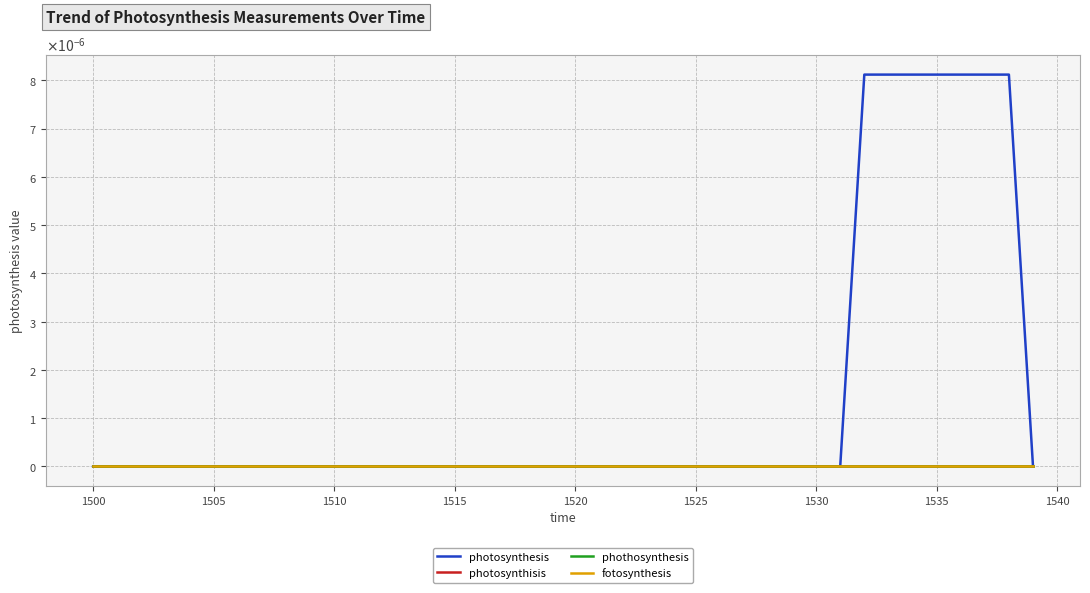

Is this an area chart (filled region under the line)?

No